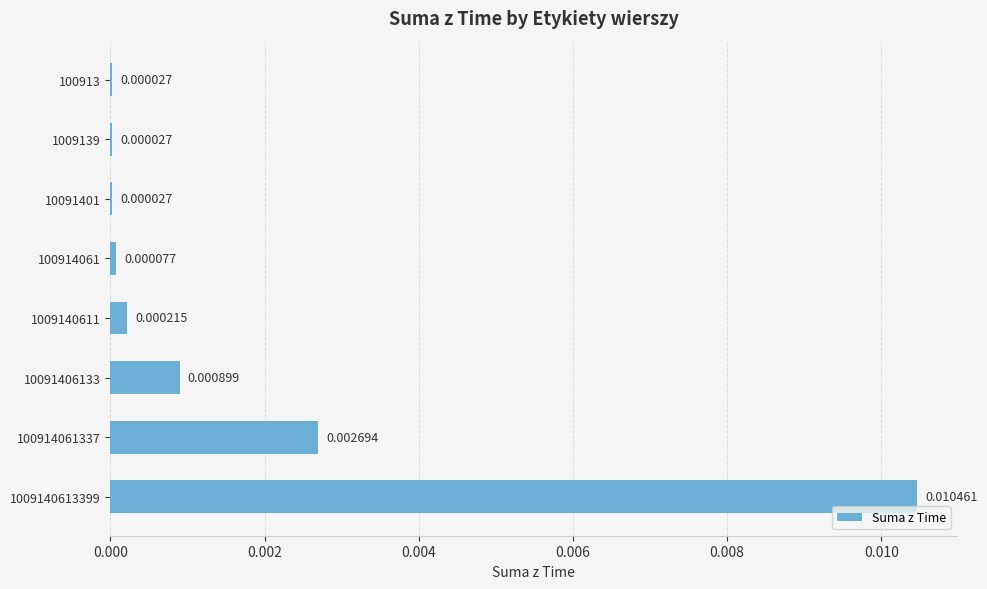

Which has a higher value, 1009139 or 10091406133?

10091406133